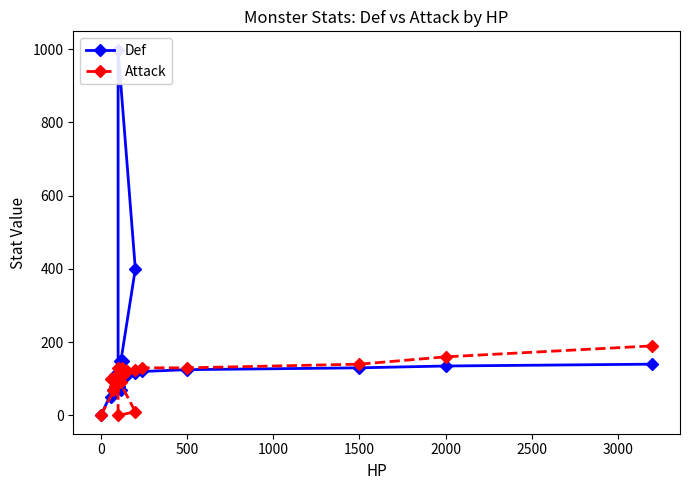

How many positive values does the Def series have?

28